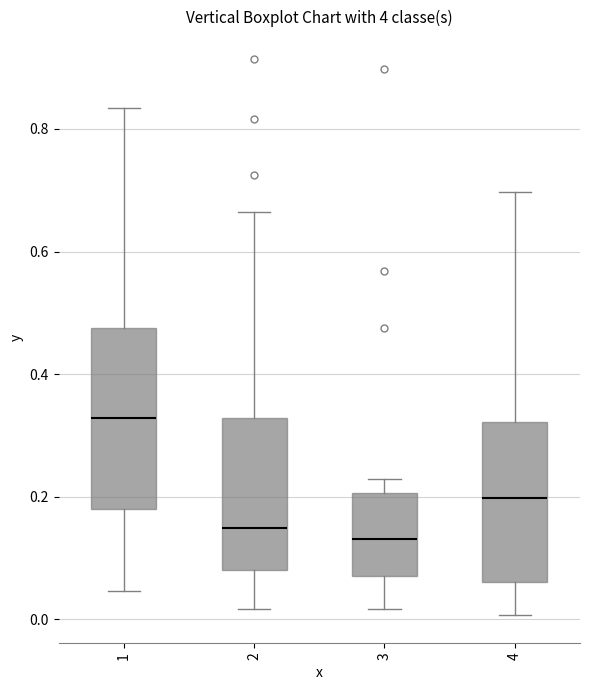

Reading left to right, read every box against the y-axis: the position of its median line, the range the box covers, and the ends of its whiskers. The values are not printed on the chart, so give them approximately, as read against the axis.

1: median 0.32, box 0.18 to 0.48, whiskers 0.04 to 0.84
2: median 0.14, box 0.08 to 0.32, whiskers 0.02 to 0.66
3: median 0.14, box 0.08 to 0.20, whiskers 0.02 to 0.22
4: median 0.20, box 0.06 to 0.32, whiskers 0.00 to 0.70